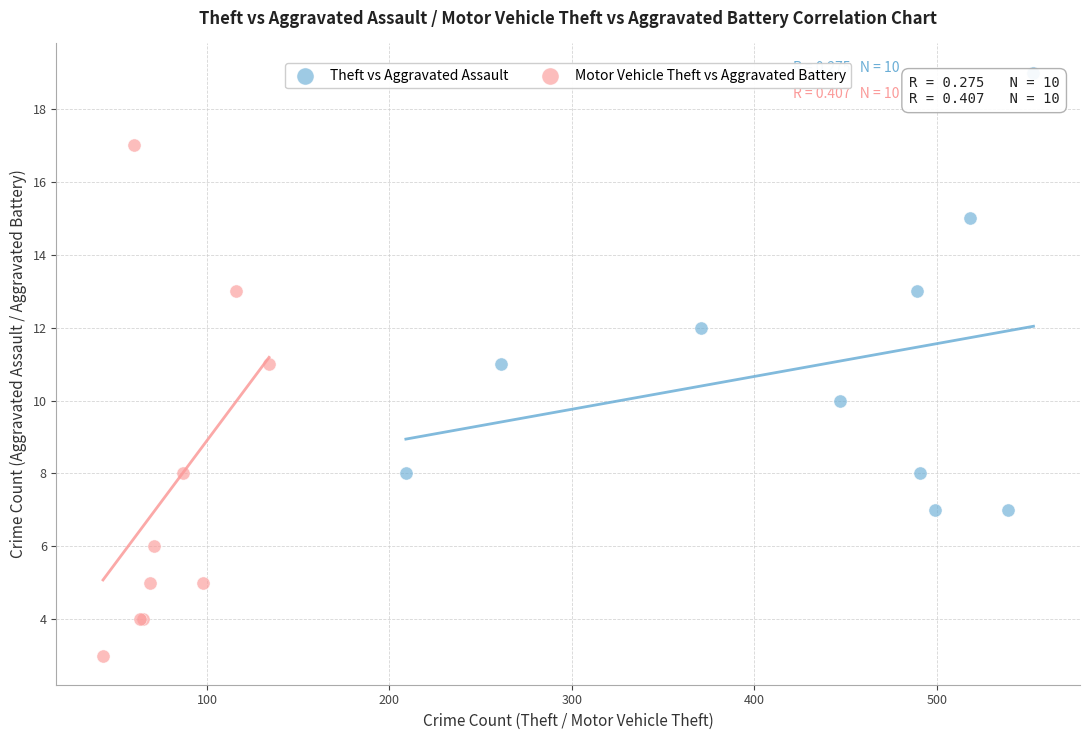

What are all the series names shown in the legend?

Theft vs Aggravated Assault, Motor Vehicle Theft vs Aggravated Battery